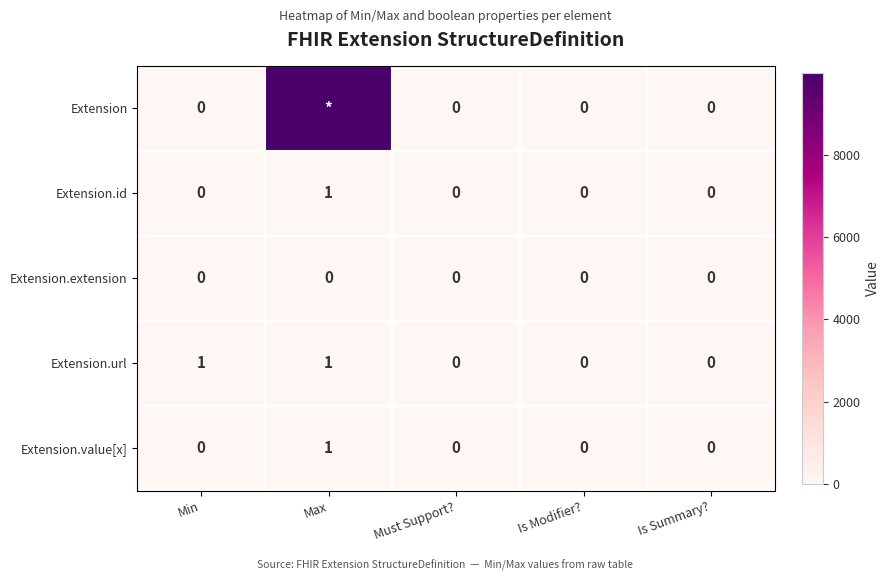

Is the value of Extension.extension at Is Summary? greater than the value of Extension.value[x] at Max?

No